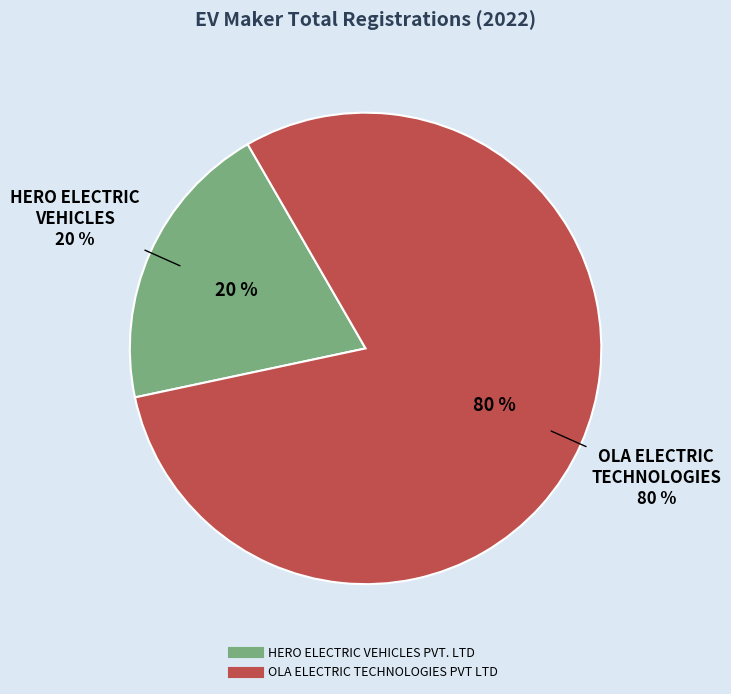

To the nearest percent, what is the average slice percentage?

50%